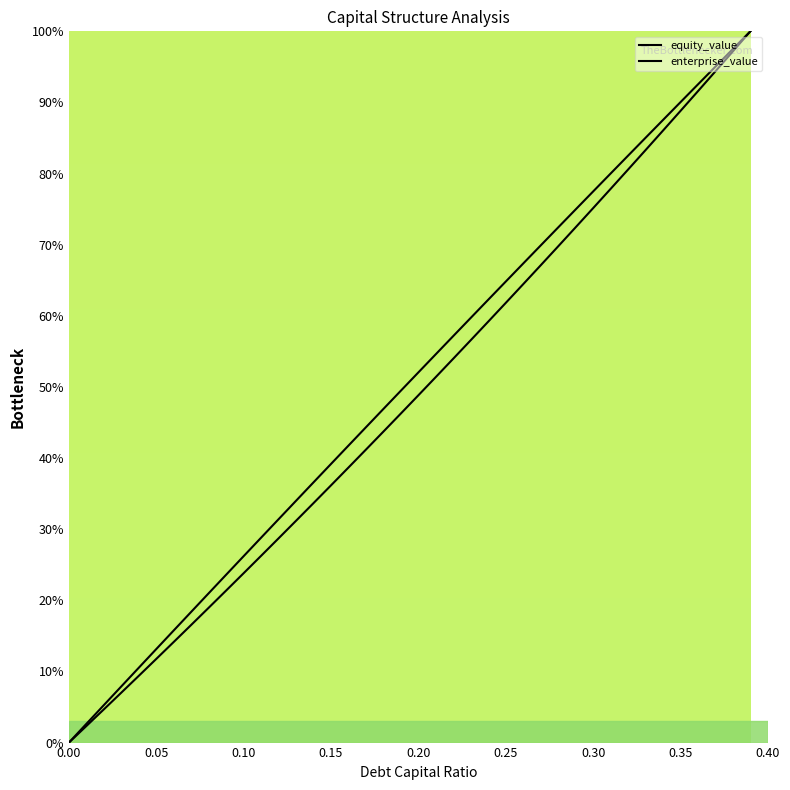

What are all the series names shown in the legend?

equity_value, enterprise_value